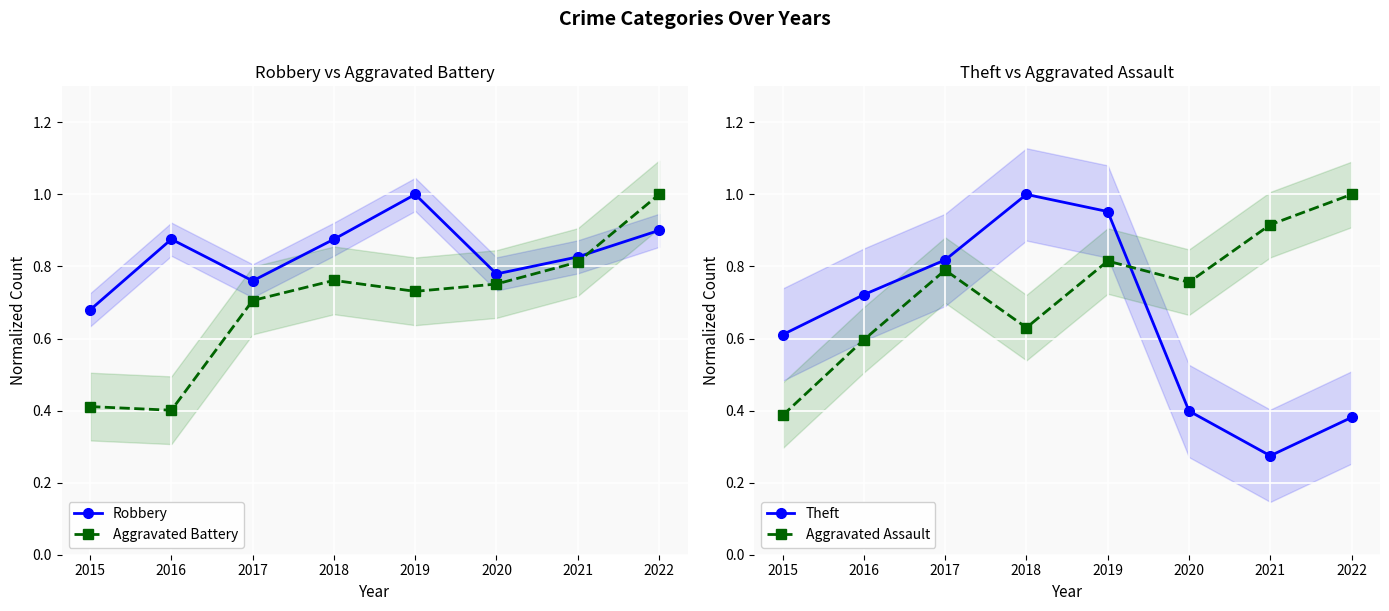

How many lines are shown in the chart?

4